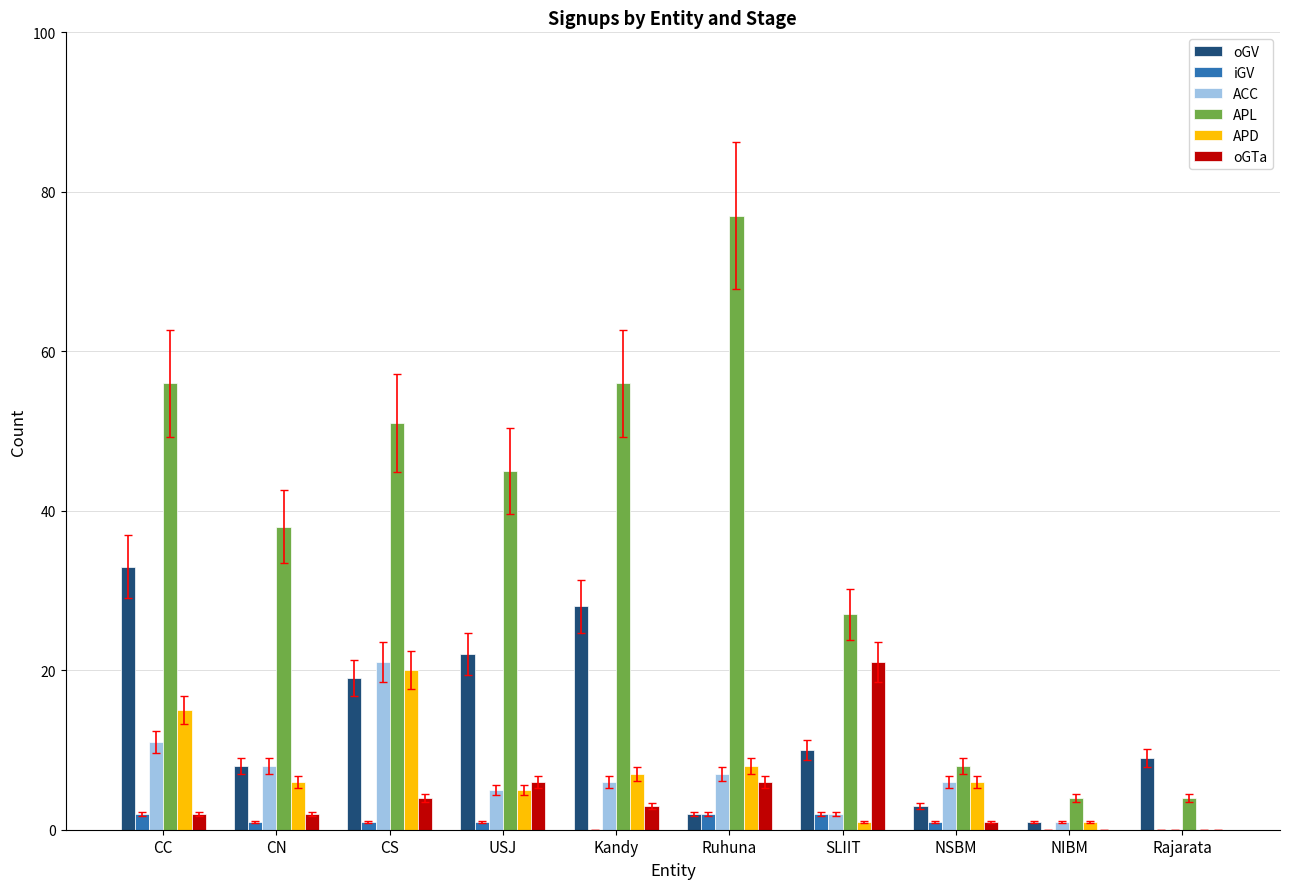

What is the difference between the oGTa values at Ruhuna and Rajarata?

6